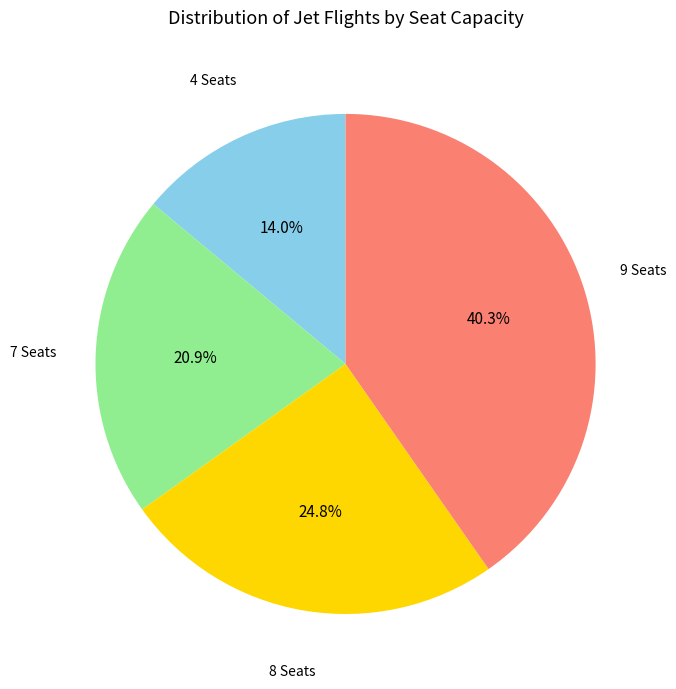

What portion of the pie excludes 7 Seats?

79.1%